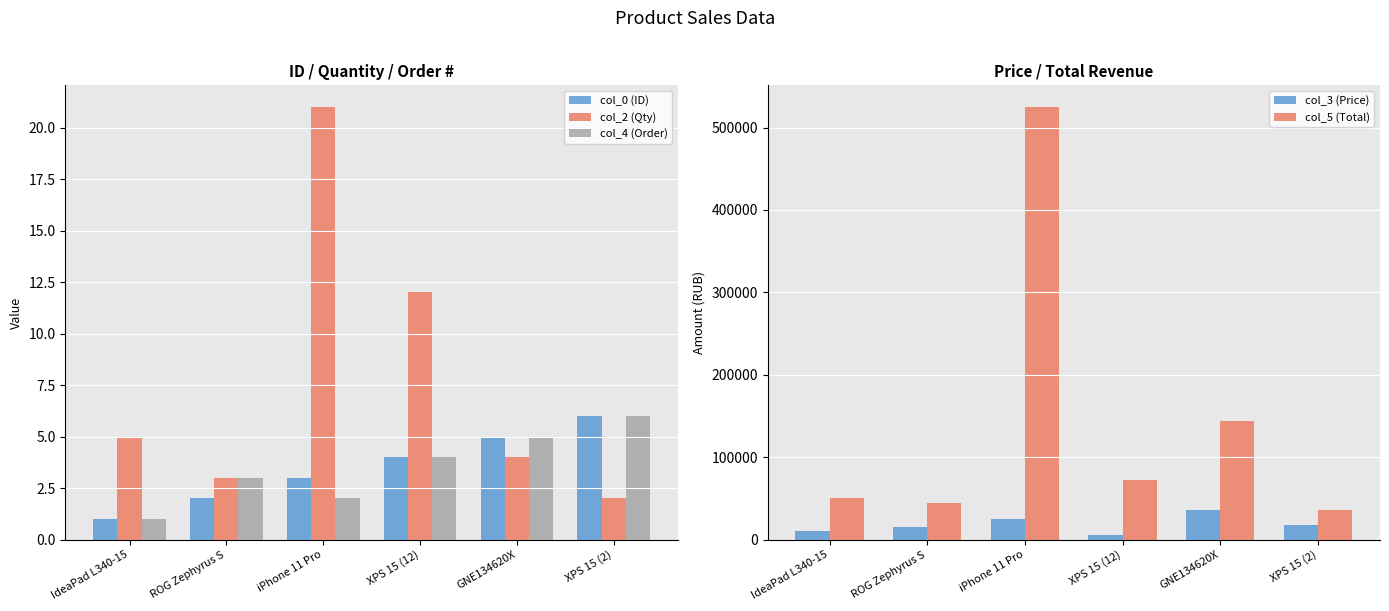

What is the difference between the second highest and second lowest values in the col_3 (Price) series?

15000